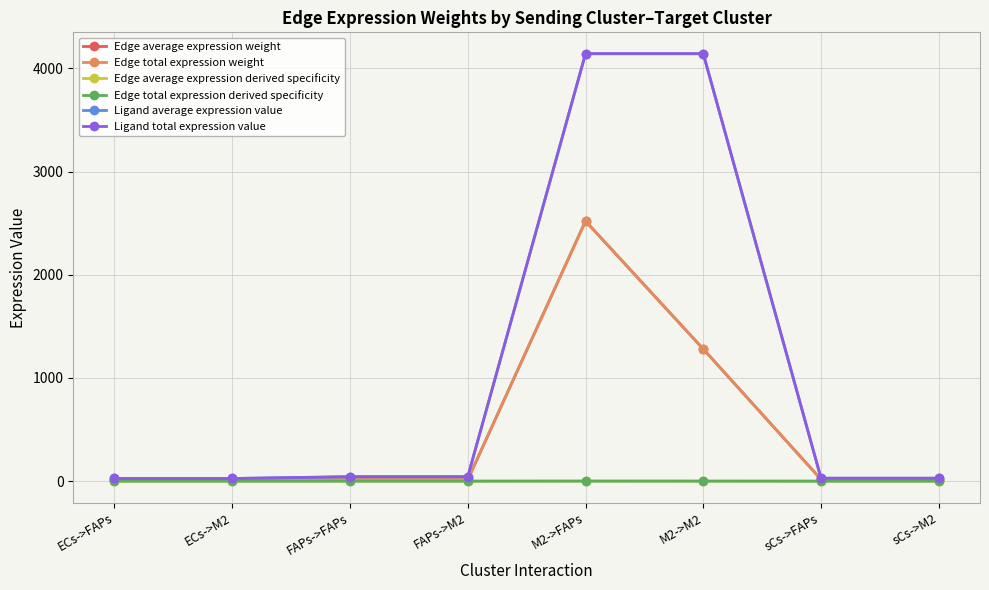

What value does the Edge total expression weight series have at sCs->M2?

8.8